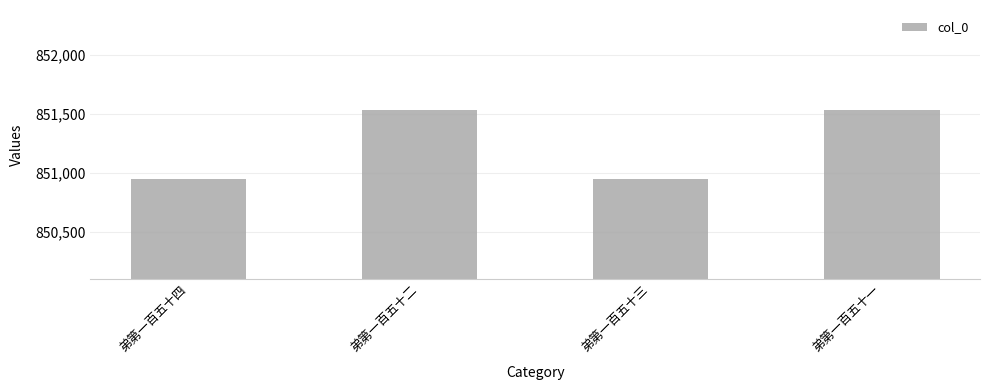

What is the ratio of the value at 弟第一百五十二 to the value at 弟第一百五十三?

1.0